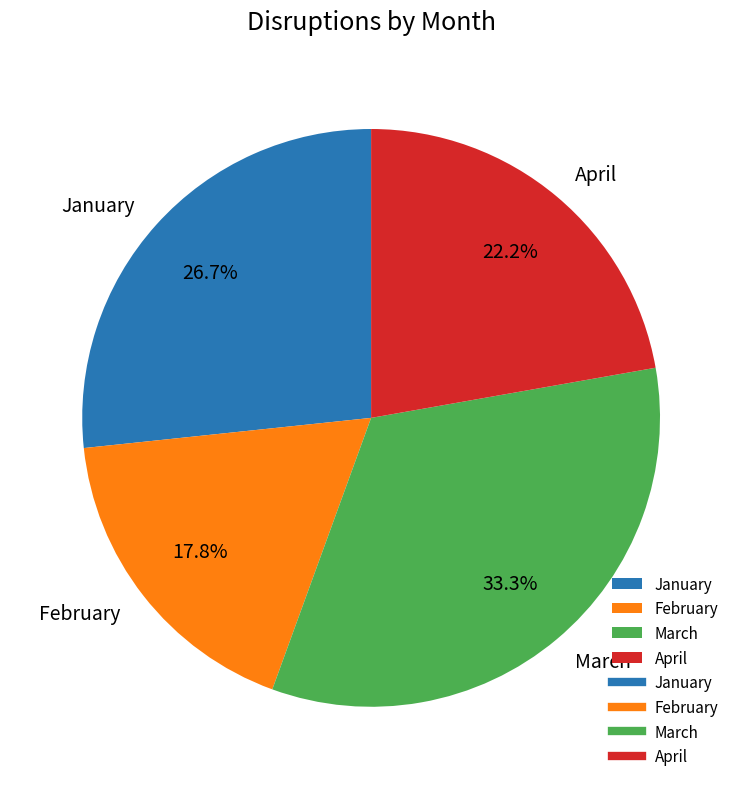

Between April and January, which is larger?

January